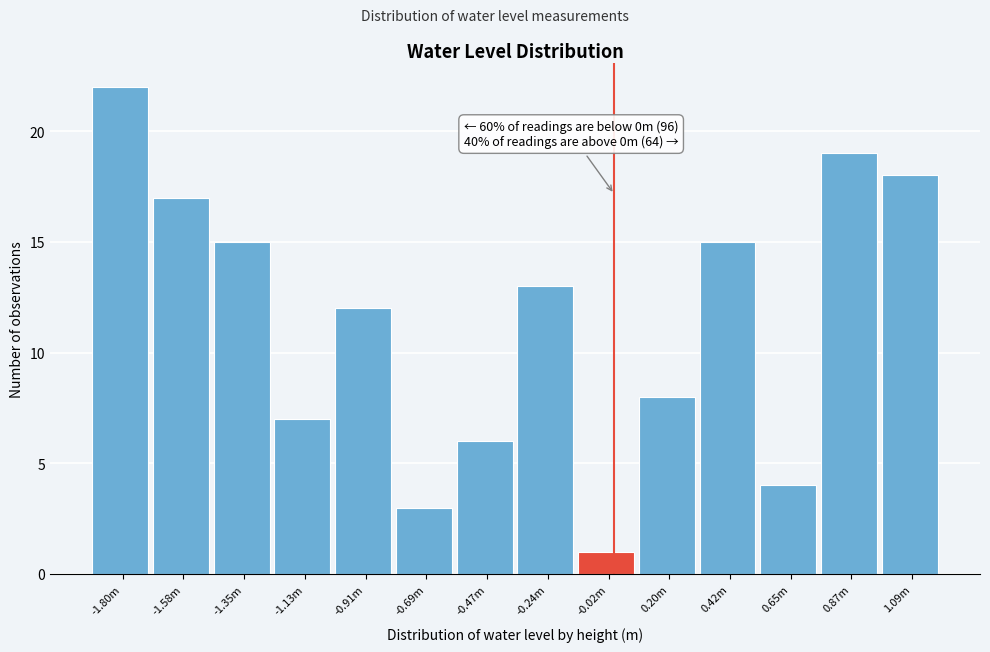

Reading left to right, extract all data points from this chart.

-1.80m=22	-1.58m=17	-1.35m=15	-1.13m=7	-0.91m=12	-0.69m=3	-0.47m=6	-0.24m=13	-0.02m=1	0.20m=8	0.42m=15	0.65m=4	0.87m=19	1.09m=18